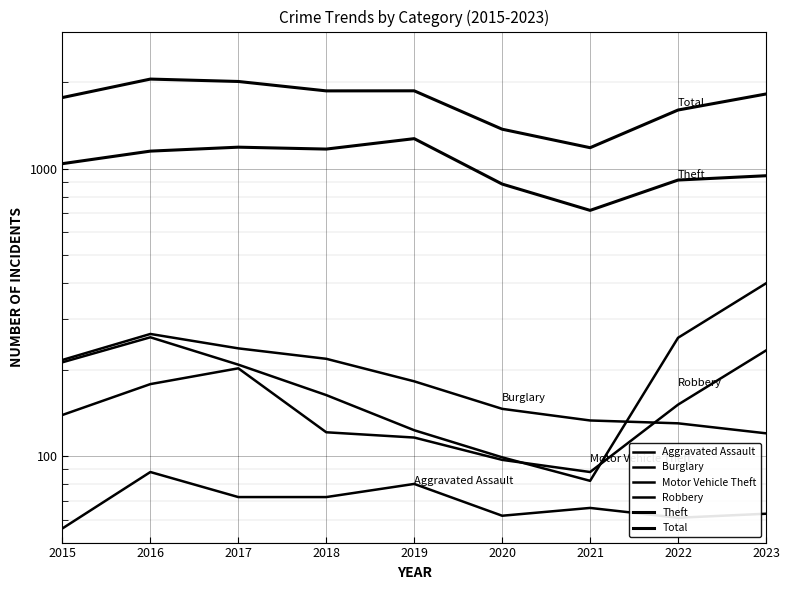

How many data points does each series have?

9